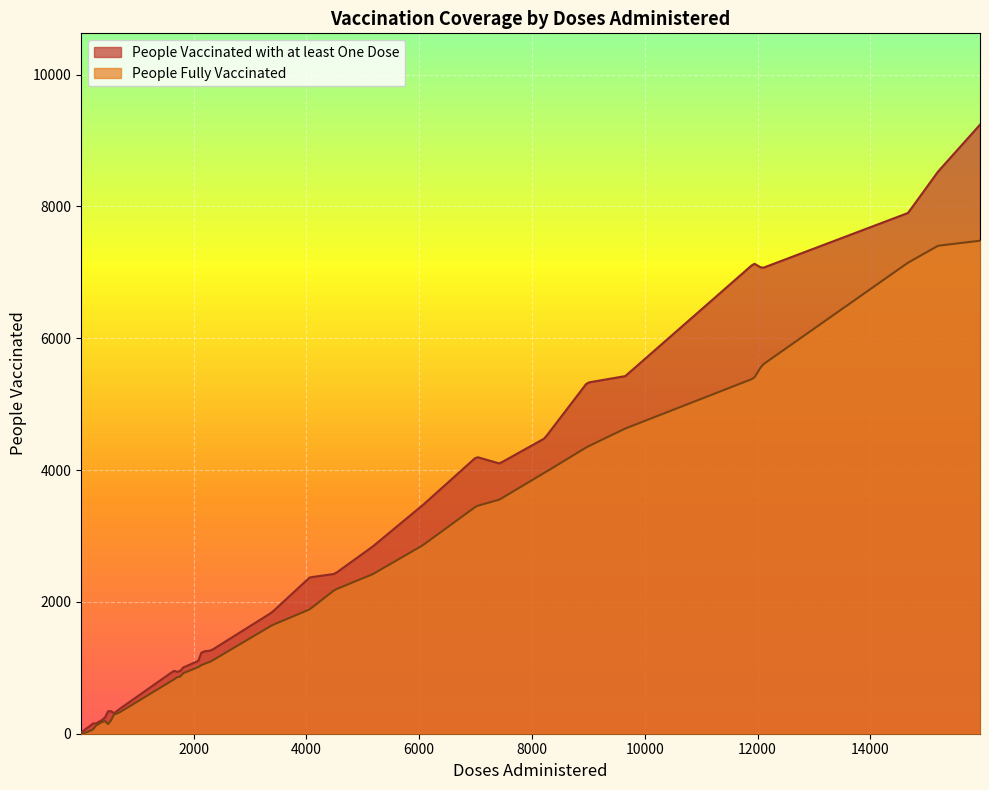

What is the value of the People Fully Vaccinated point at the 18th from the left?

2859